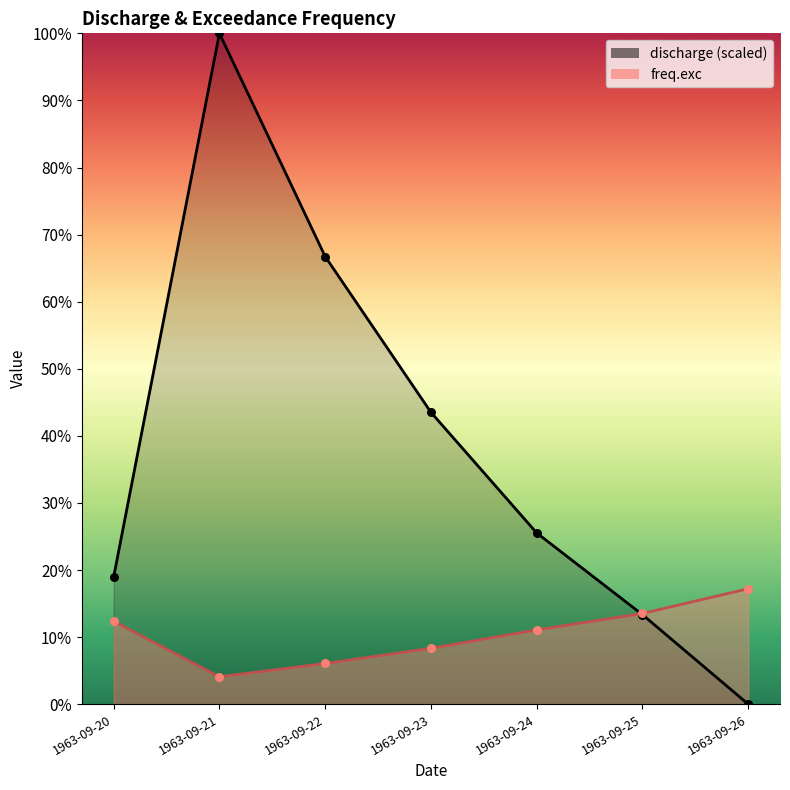

Which series reaches the maximum Y coordinate?

discharge